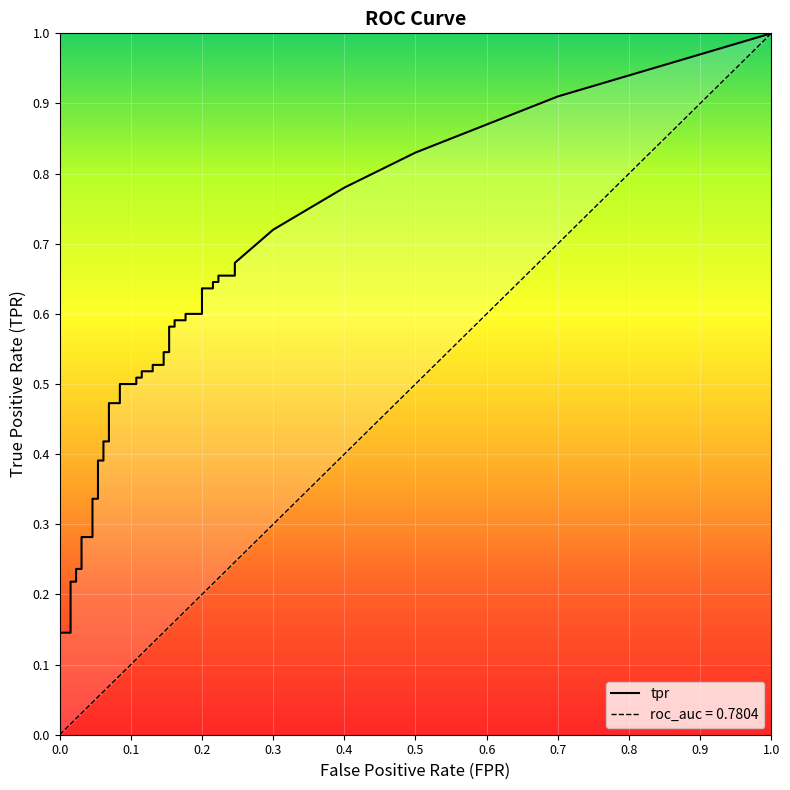

How many lines are shown in the chart?

2